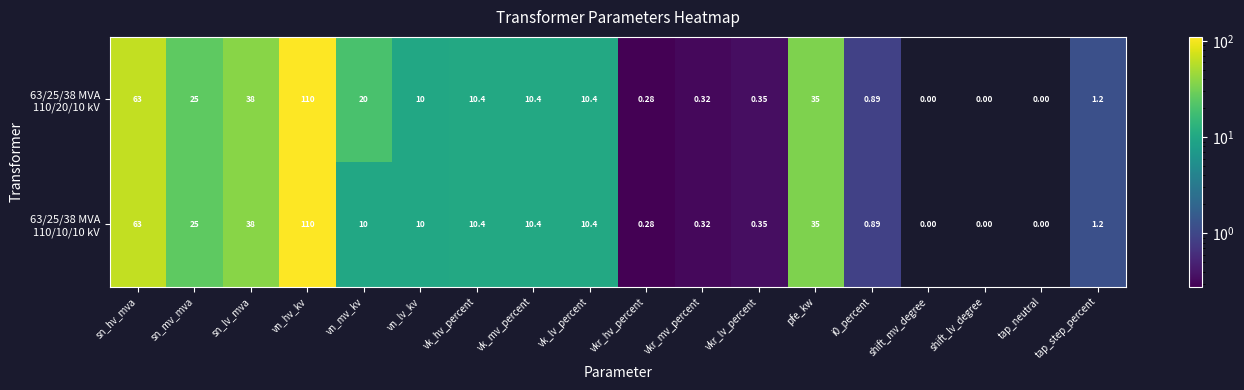

Between vk_hv_percent and vkr_mv_percent, which series saw the biggest shift?

63/25/38 MVA 110/20/10 kV